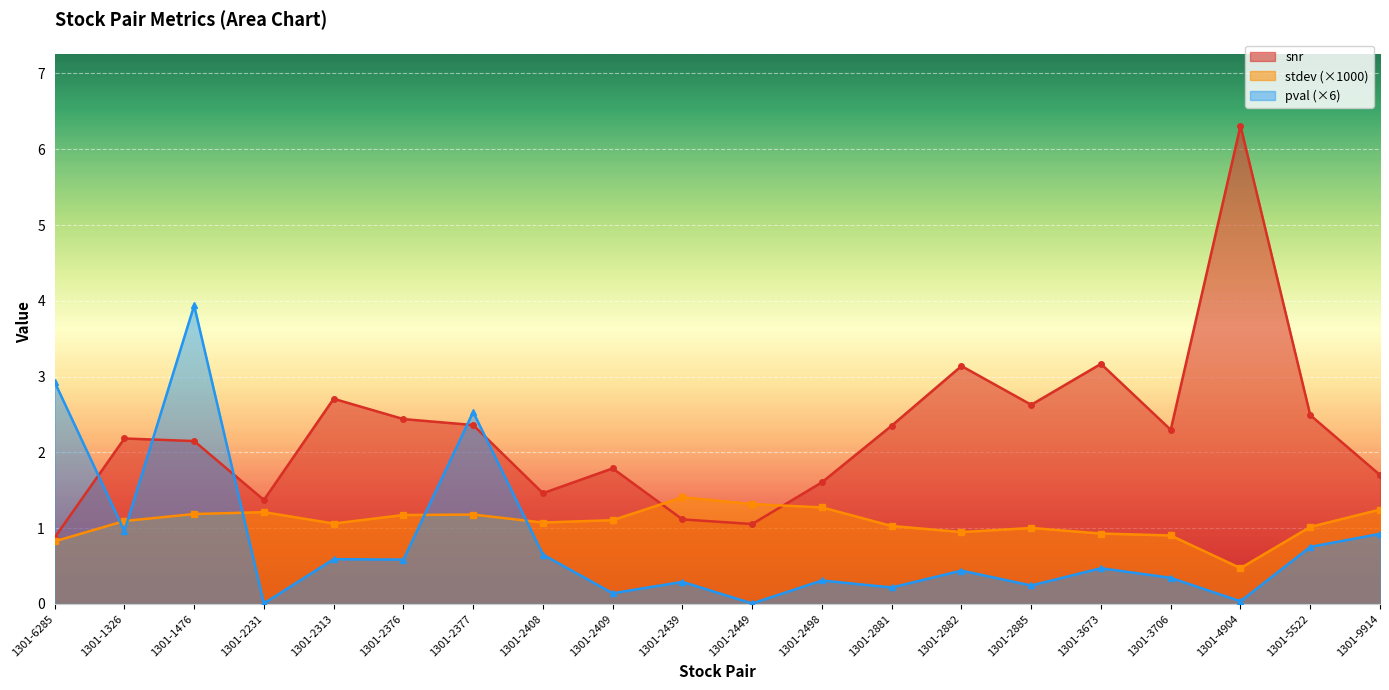

Where is the first local minimum for stdev?

1301-2313